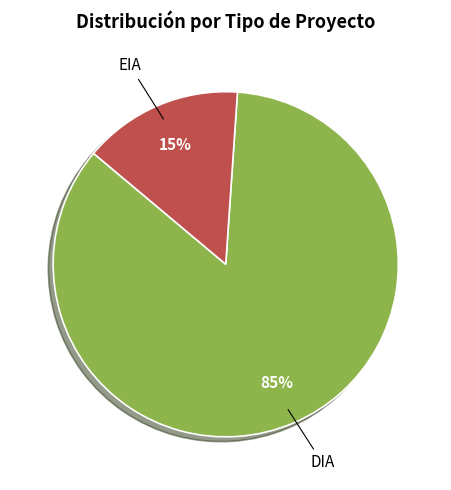

Which slice is the largest?

DIA